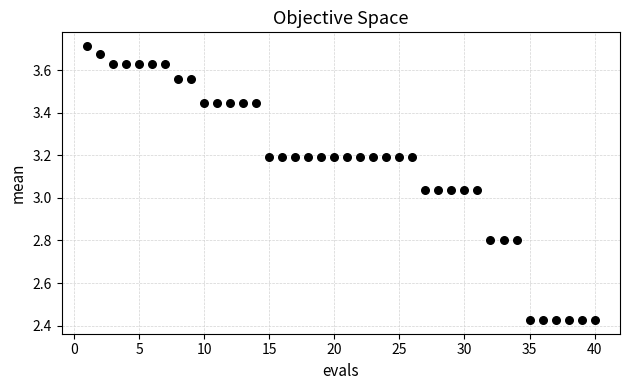

What is the range of Y values (max minus min)?

1.3